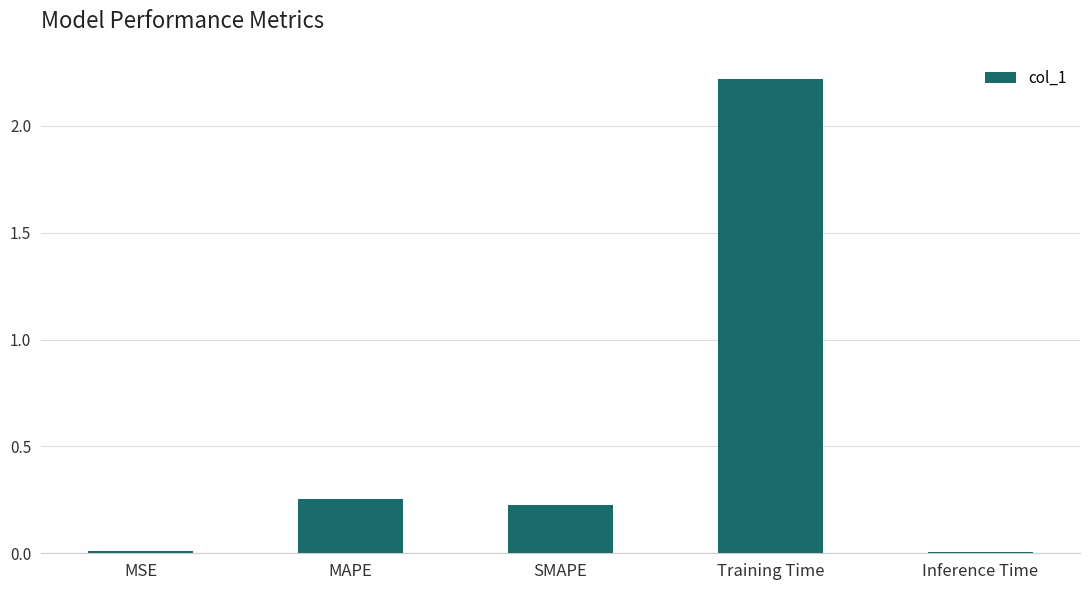

Are the bars horizontal?

No